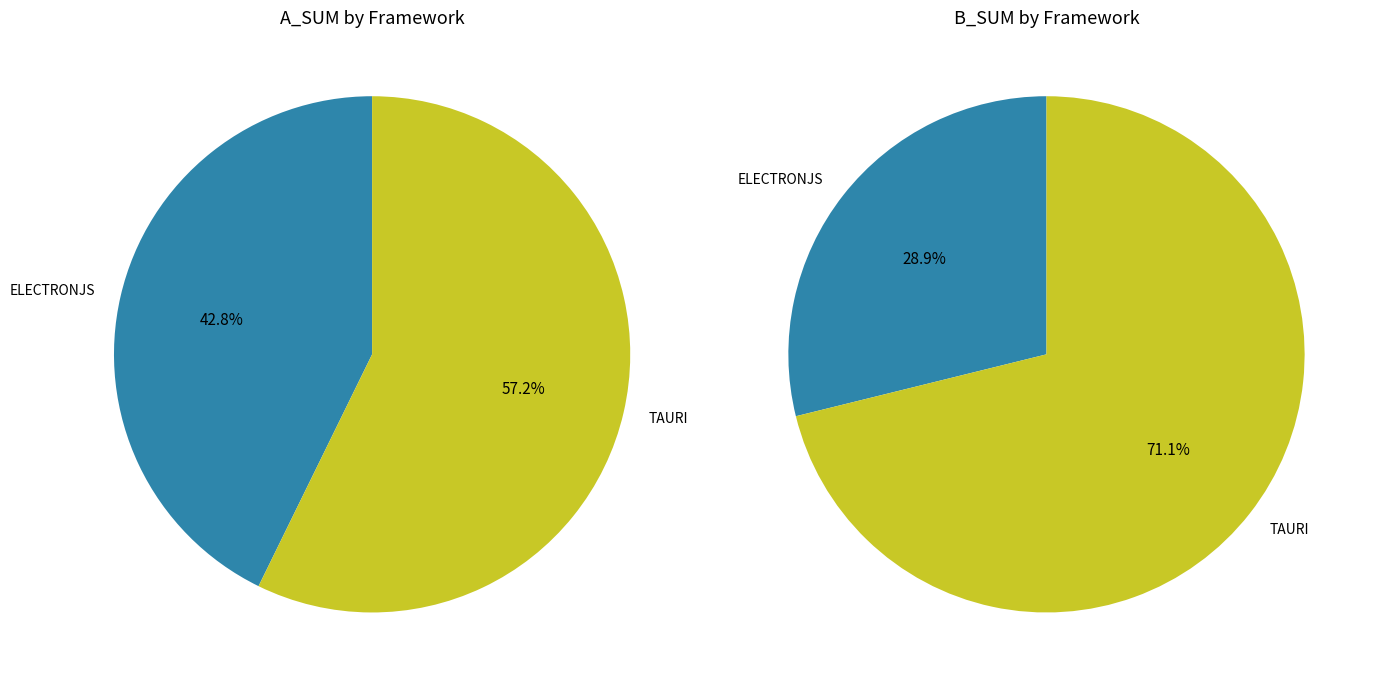

Which slice is the smallest?

ELECTRONJS